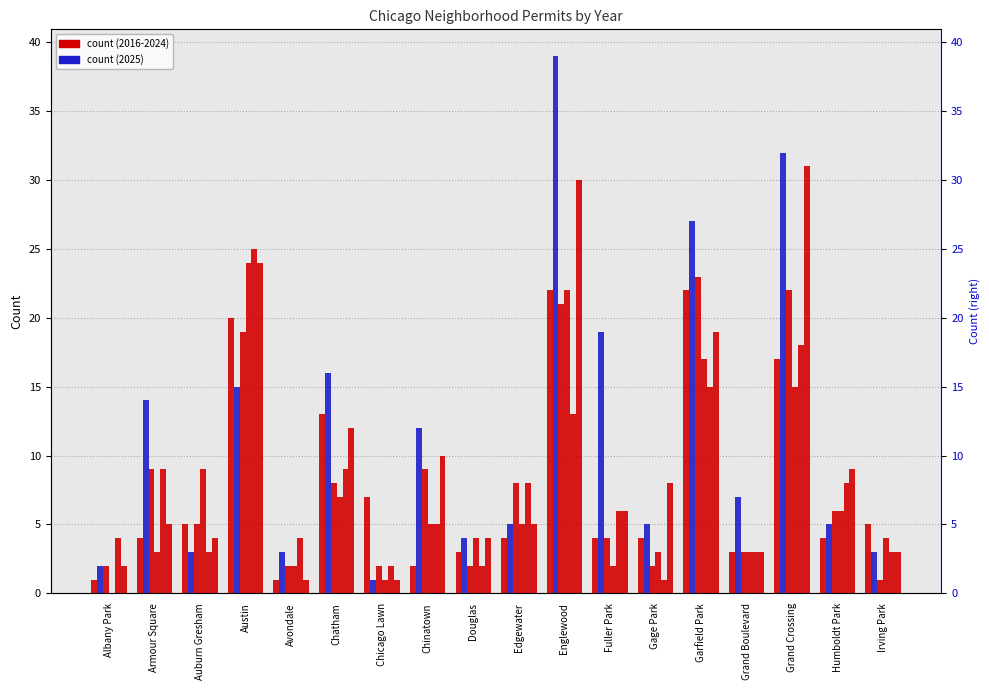

The value of 2023 at Albany Park is 6. True or false?

False